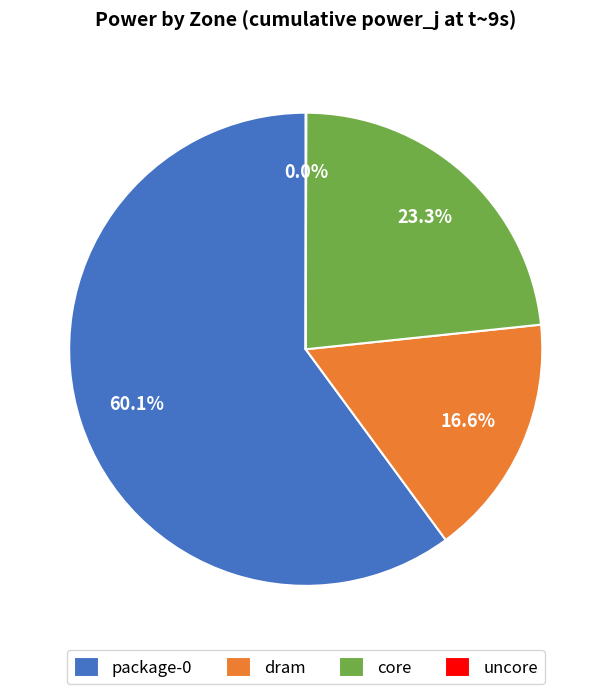

Does any single category account for the majority?

Yes